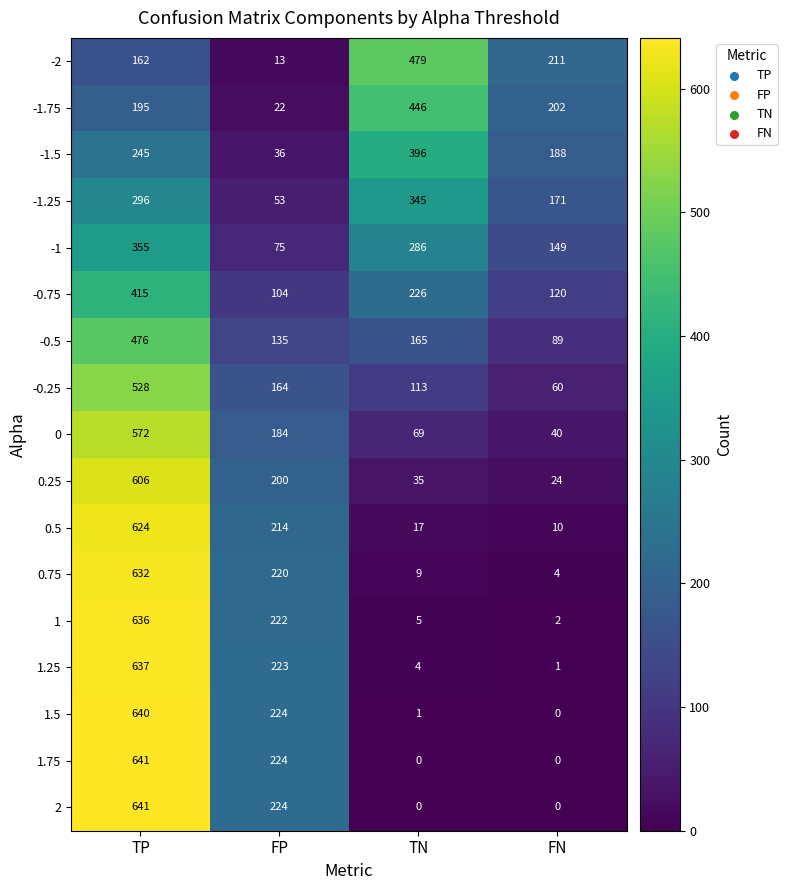

List the labels in order of 0.25 value, largest first.

TP, FP, TN, FN